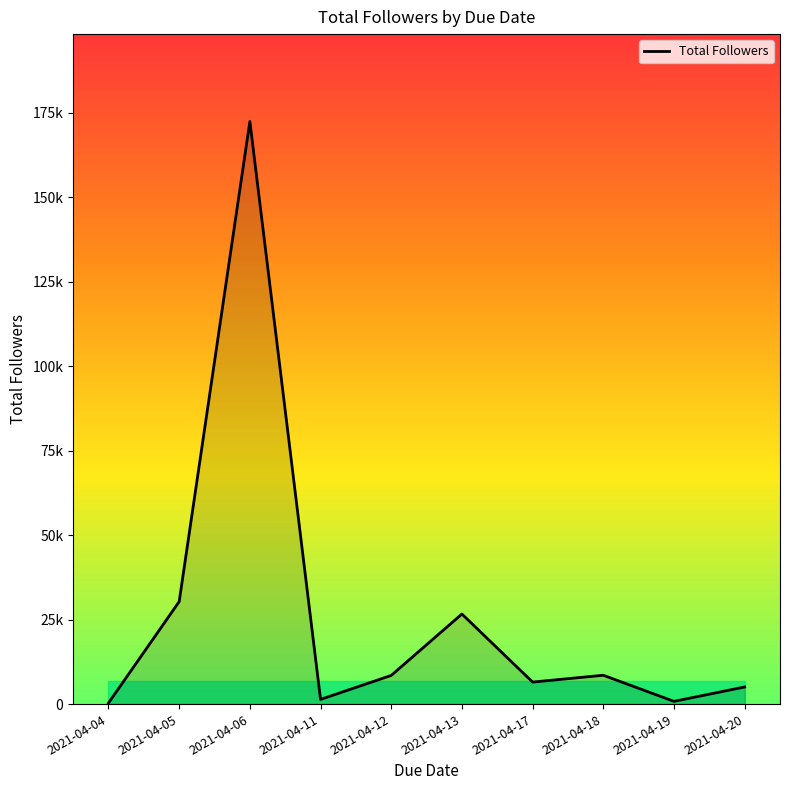

What is the change in value from 2021-04-17 to 2021-04-19?

-5702